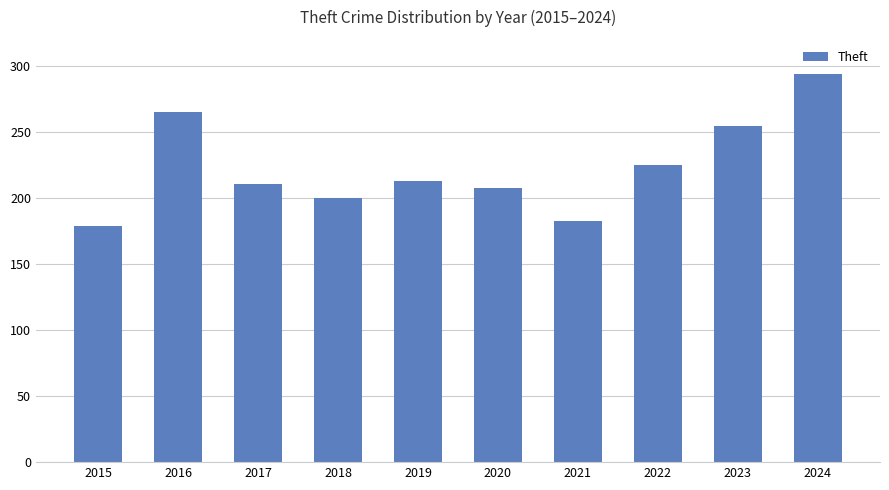

Are the bars grouped side by side (vs. stacked)?

No